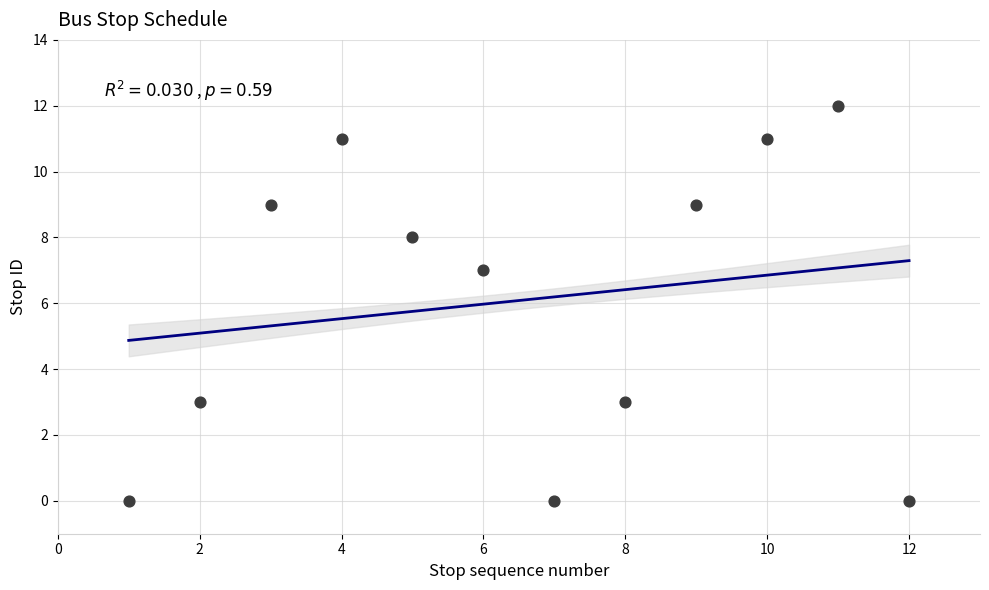

What Y value in the scatter plot is closest to 6?

7